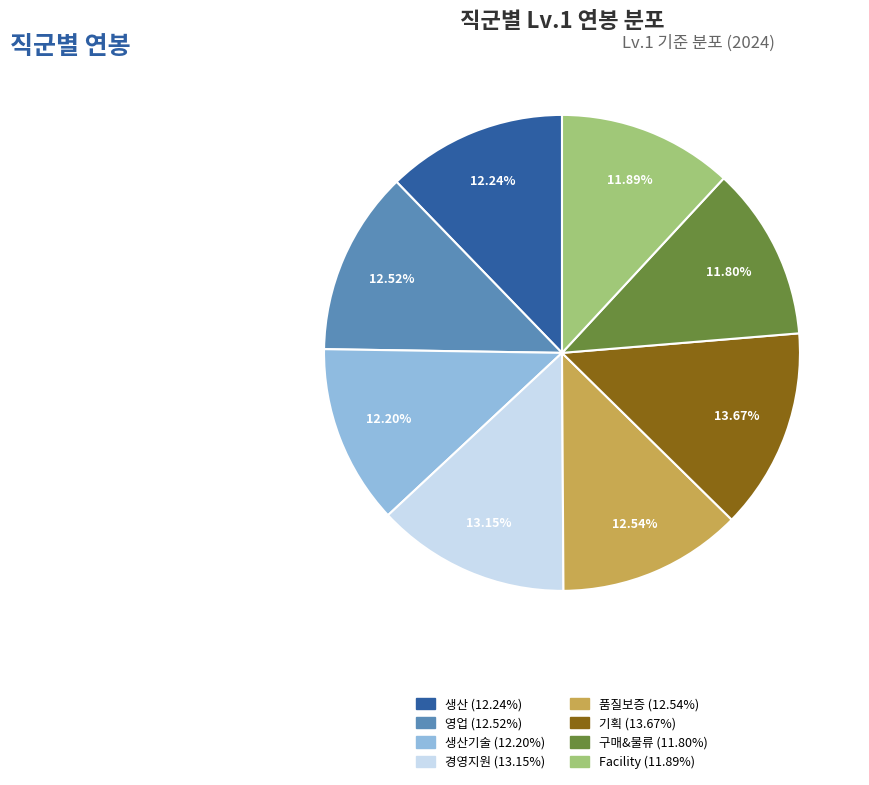

Is there a majority slice in this chart?

No